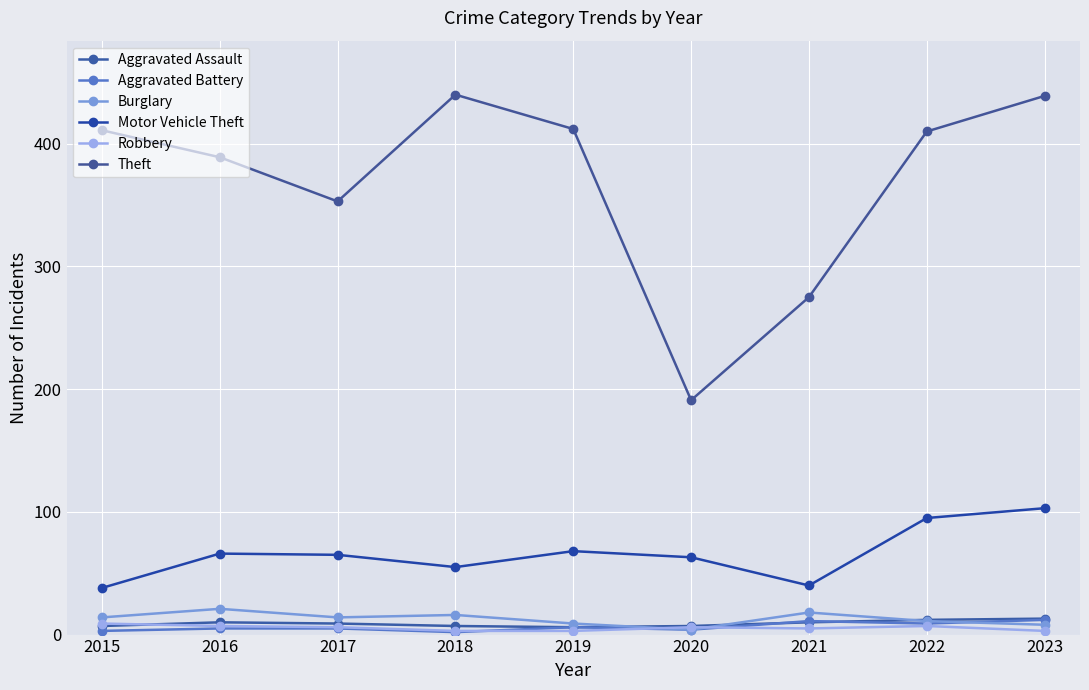

What is the average value of the Aggravated Assault series?

9